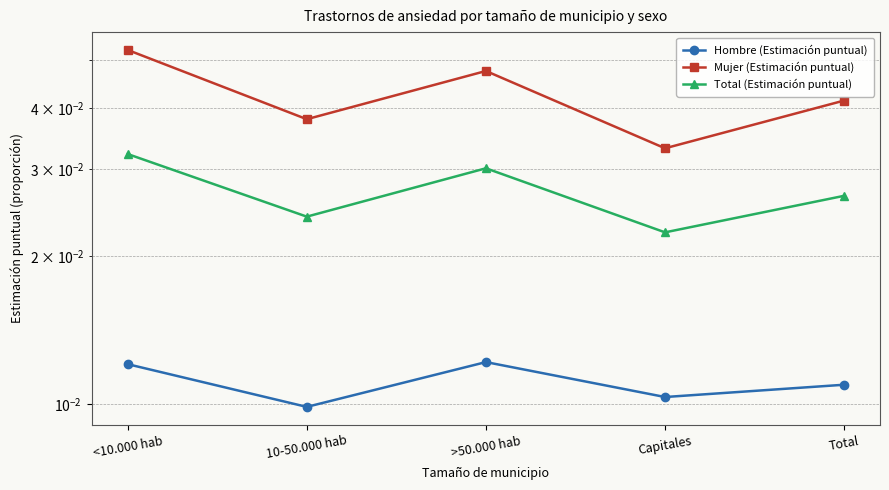

Reading left to right, transcribe all the data shown in this chart.

Hombre (Estimación puntual): 0.0	0.0	0.0	0.0	0.0
Mujer (Estimación puntual): 0.1	0.0	0.0	0.0	0.0
Total (Estimación puntual): 0.0	0.0	0.0	0.0	0.0